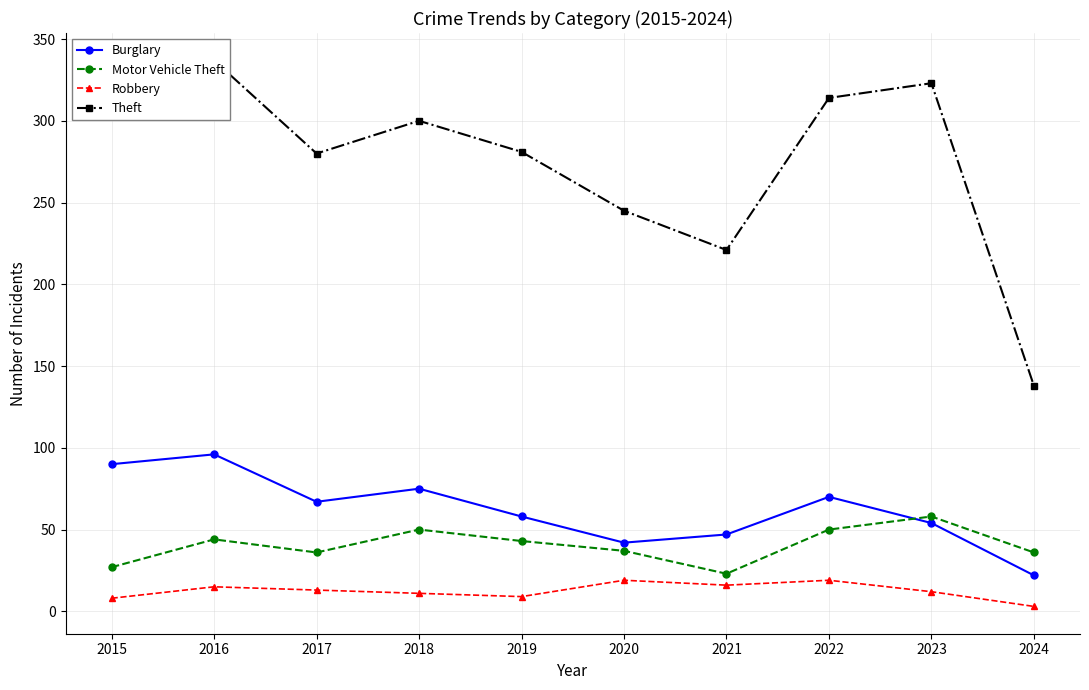

At which category does Burglary reach its first local valley?

2017